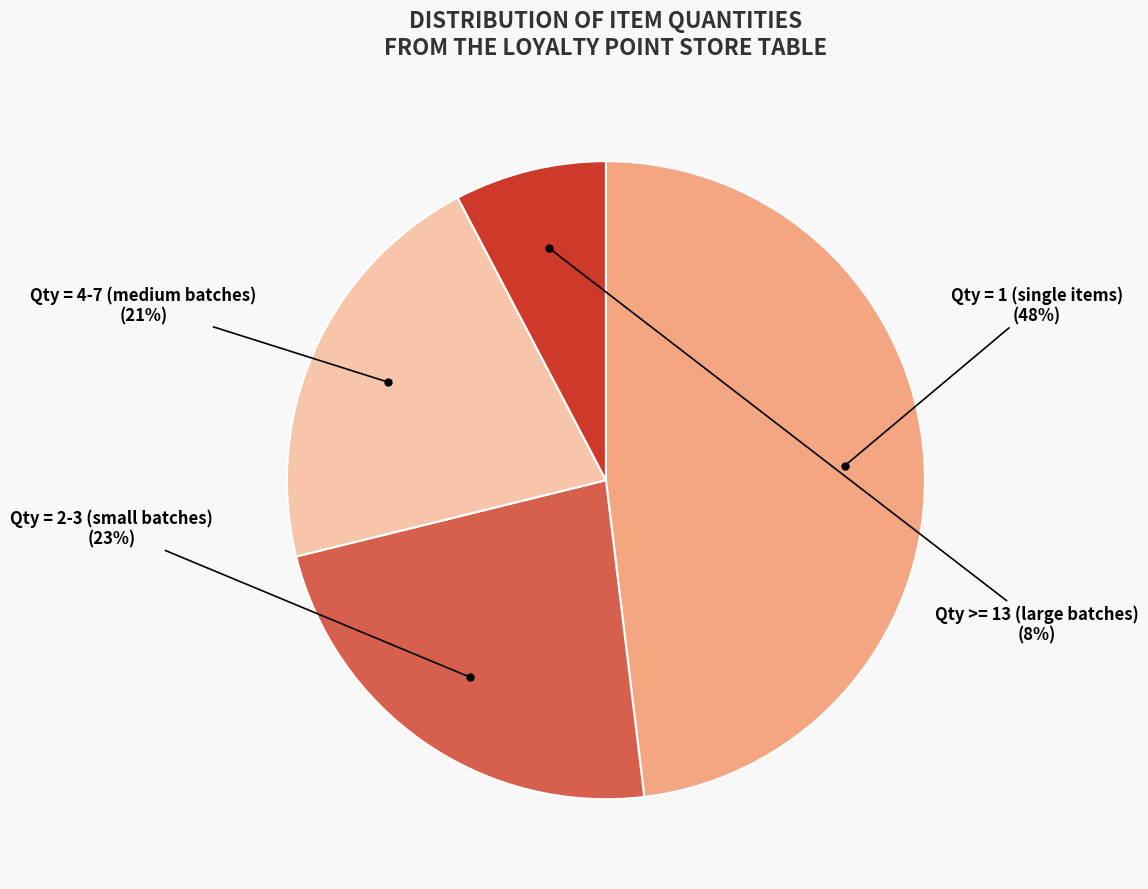

To the nearest percent, what is the average slice percentage?

25%